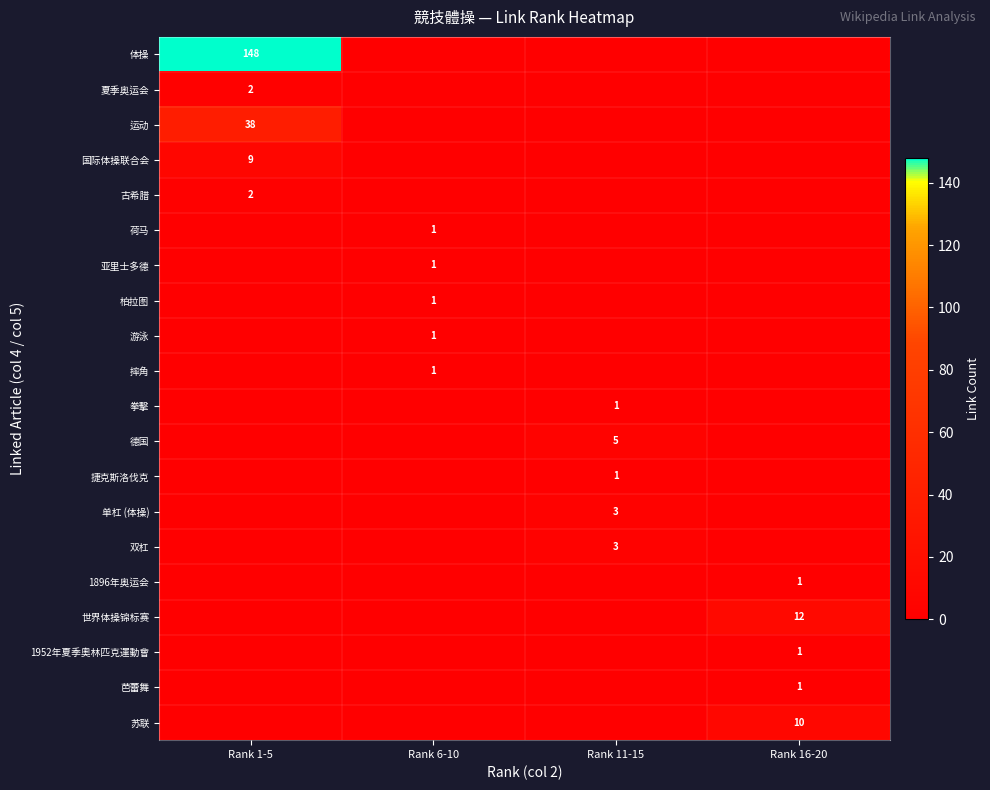

The 体操 series shows 148 at Rank 1-5. True or false?

True